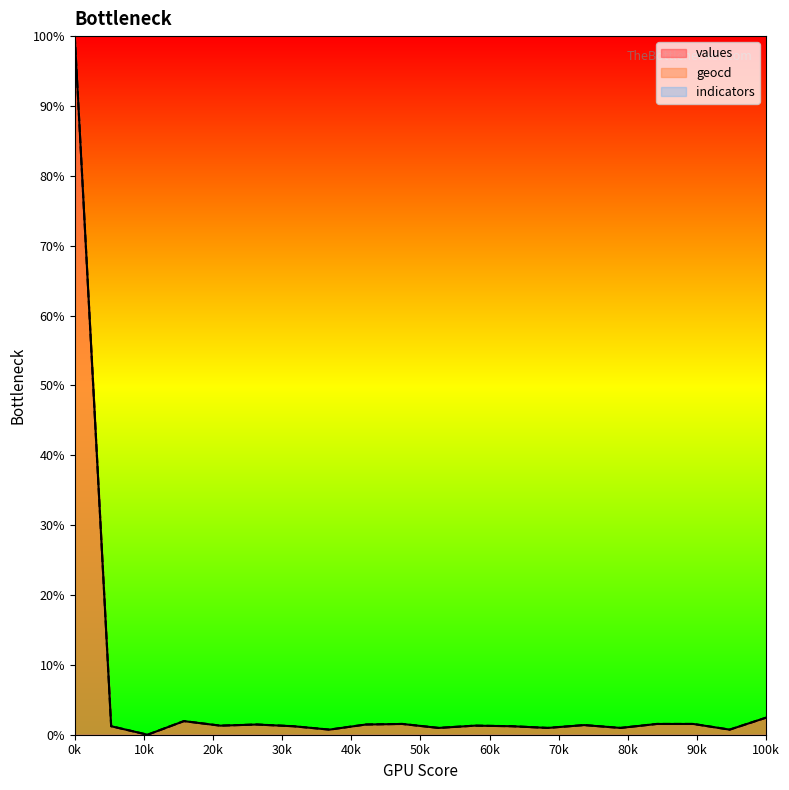

How many series are shown in this chart?

3